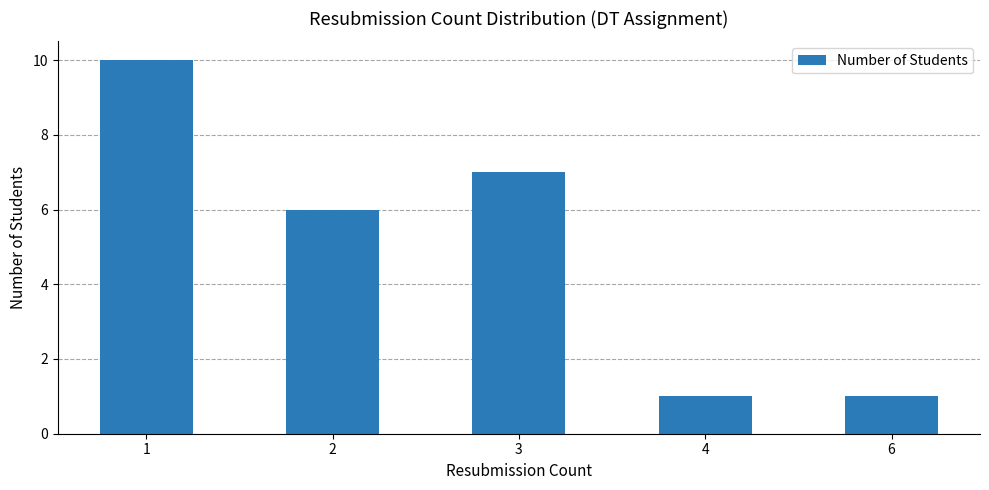

Does the chart contain any negative values?

No